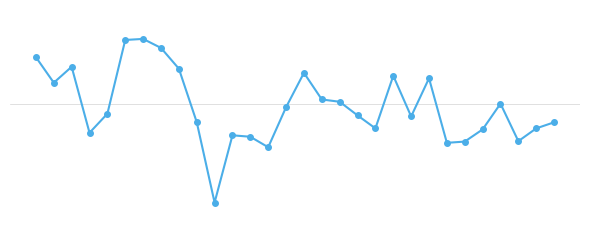

Which label corresponds to the smallest value in the chart?

10